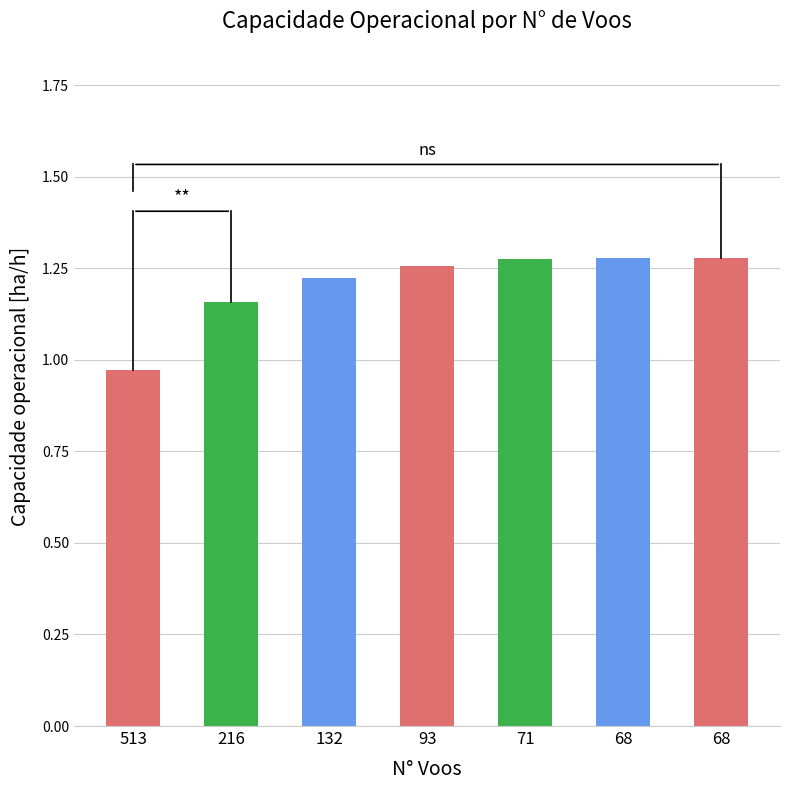

What is the change in value from 513 to 68?

+0.3